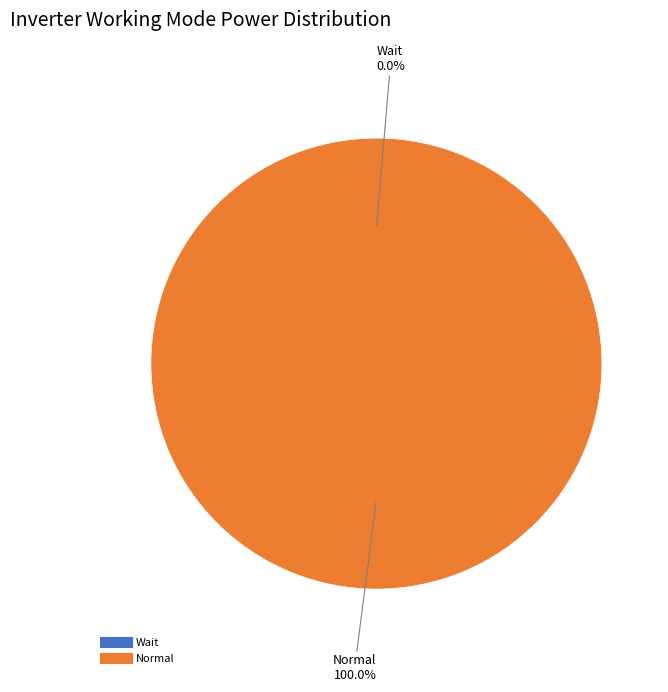

The Normal slice represents 100% of the pie. True or false?

True